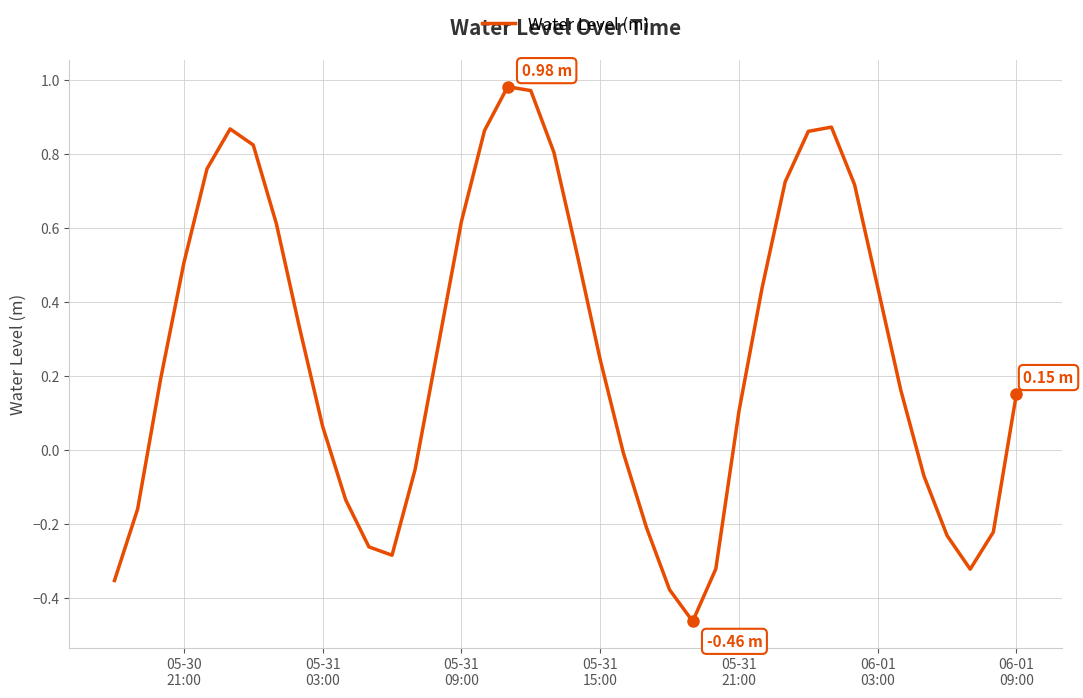

How many lines are shown in the chart?

1